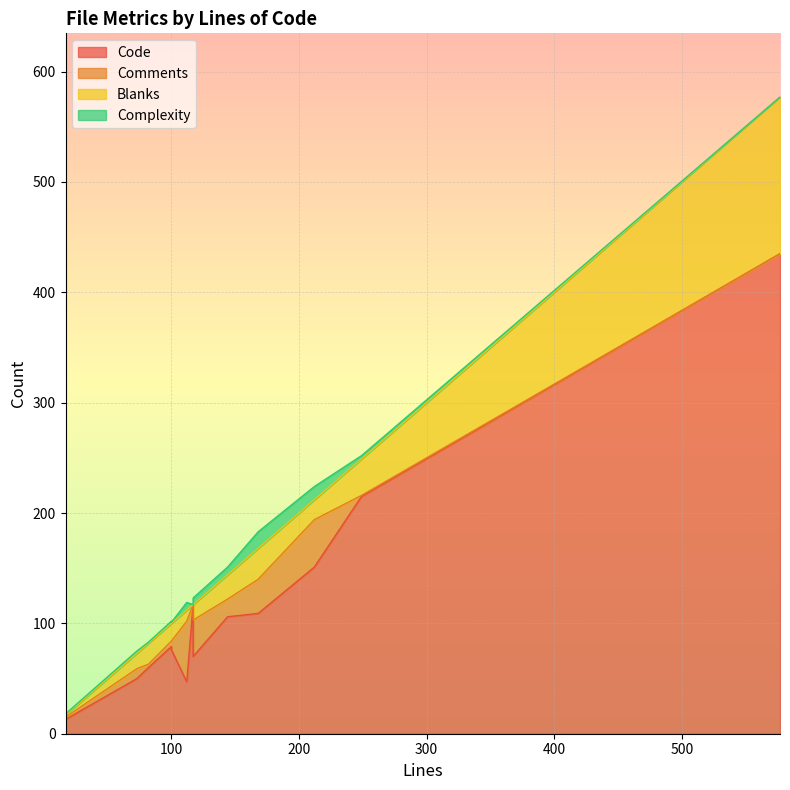

What is the sum of the Complexity values at 212 and 144?

19